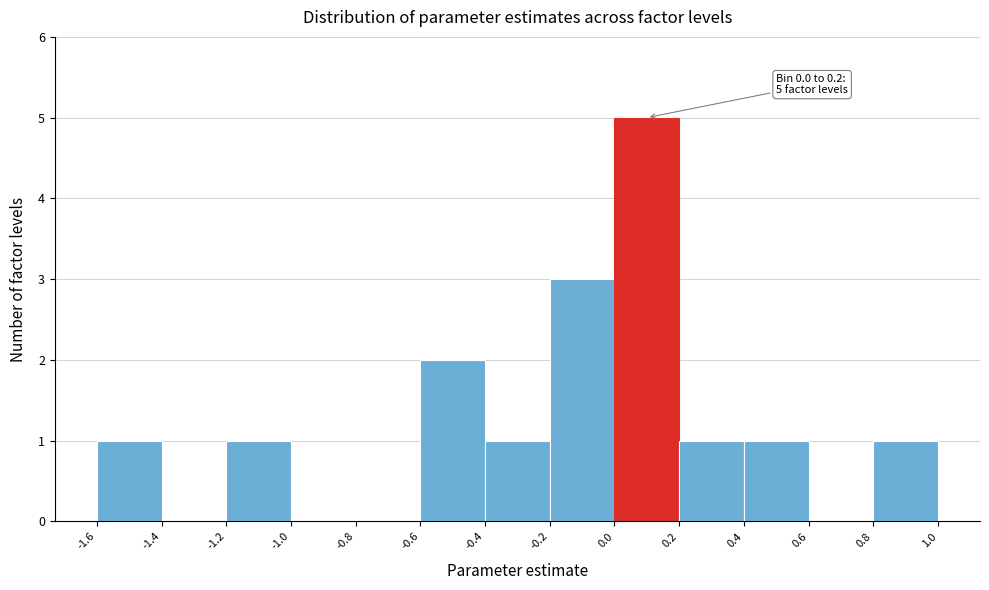

Which range on the x-axis has the tallest bar?

0.0 to 0.2